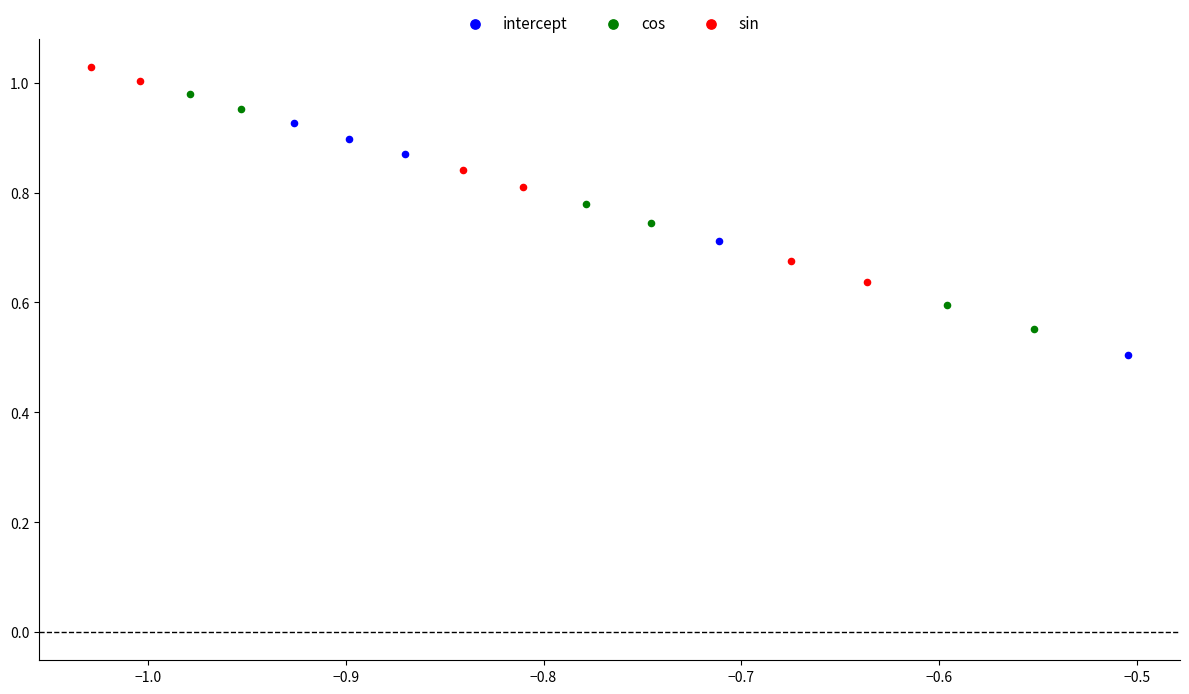

Which series reaches the minimum Y coordinate?

intercept